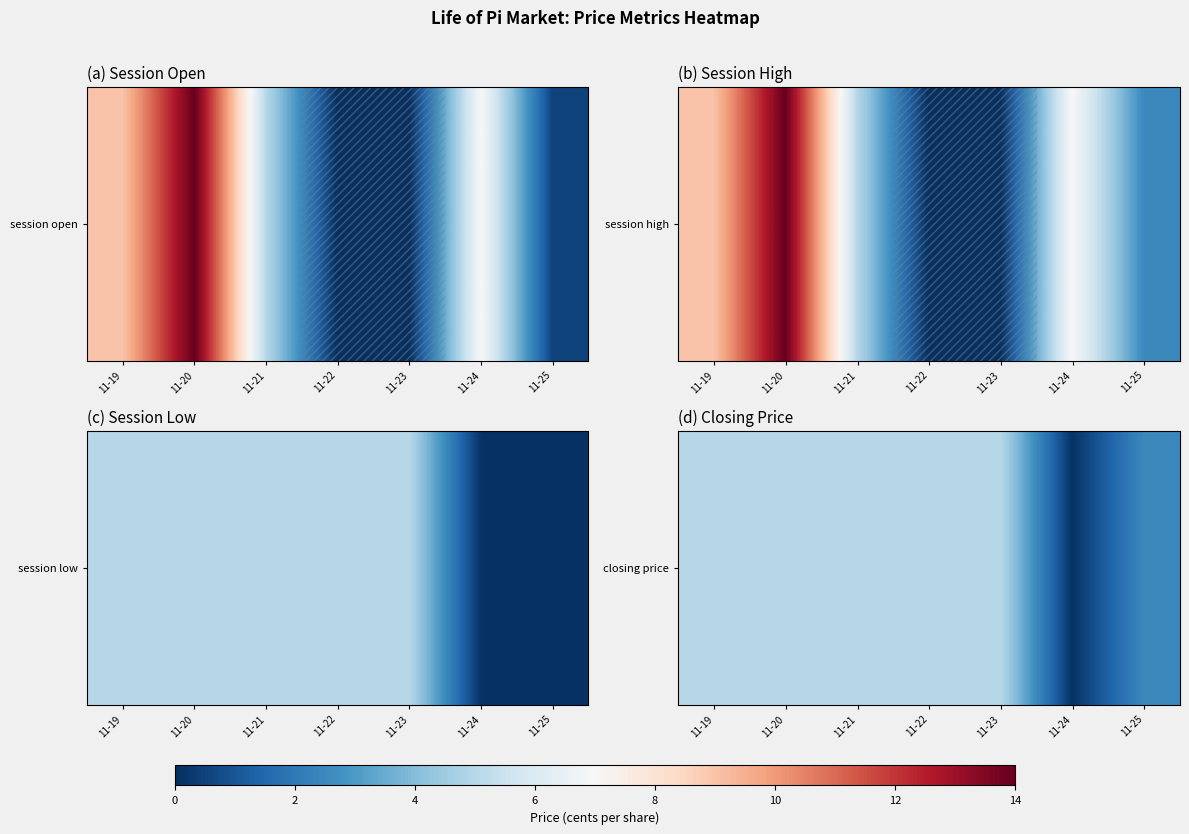

What is the difference between the values at 11-24 and 11-20?

4.9